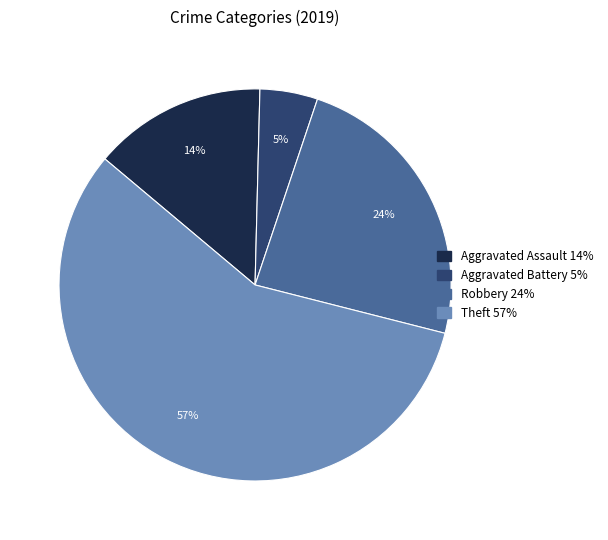

Count the number of slices in the pie.

4